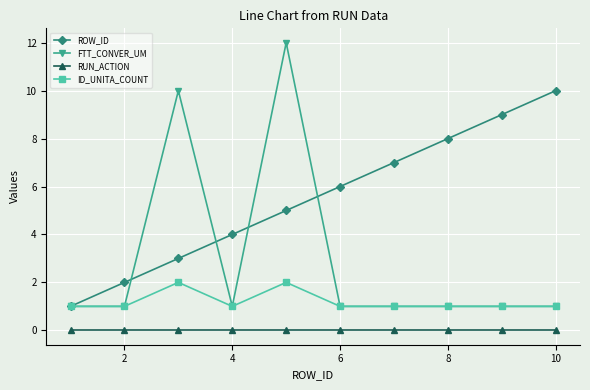

True or false: ROW_ID has more than 2 points higher than both neighbors.

False